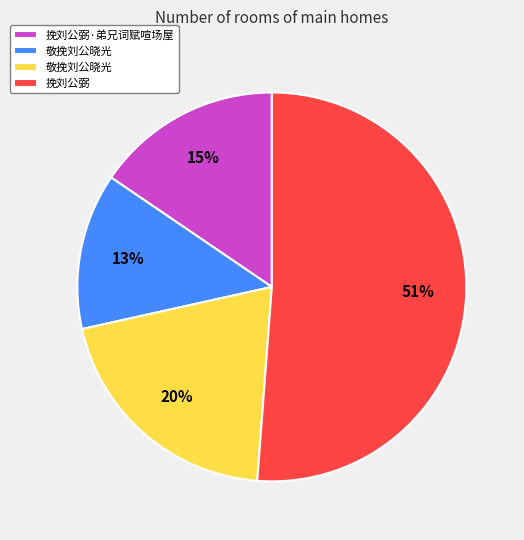

To the nearest percent, what is the difference between the largest and smallest slice percentages?

38%